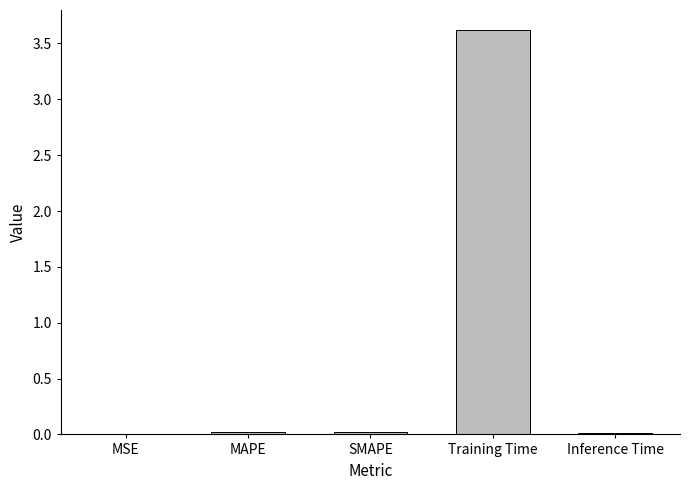

At which category does the chart reach its peak across all series?

Training Time